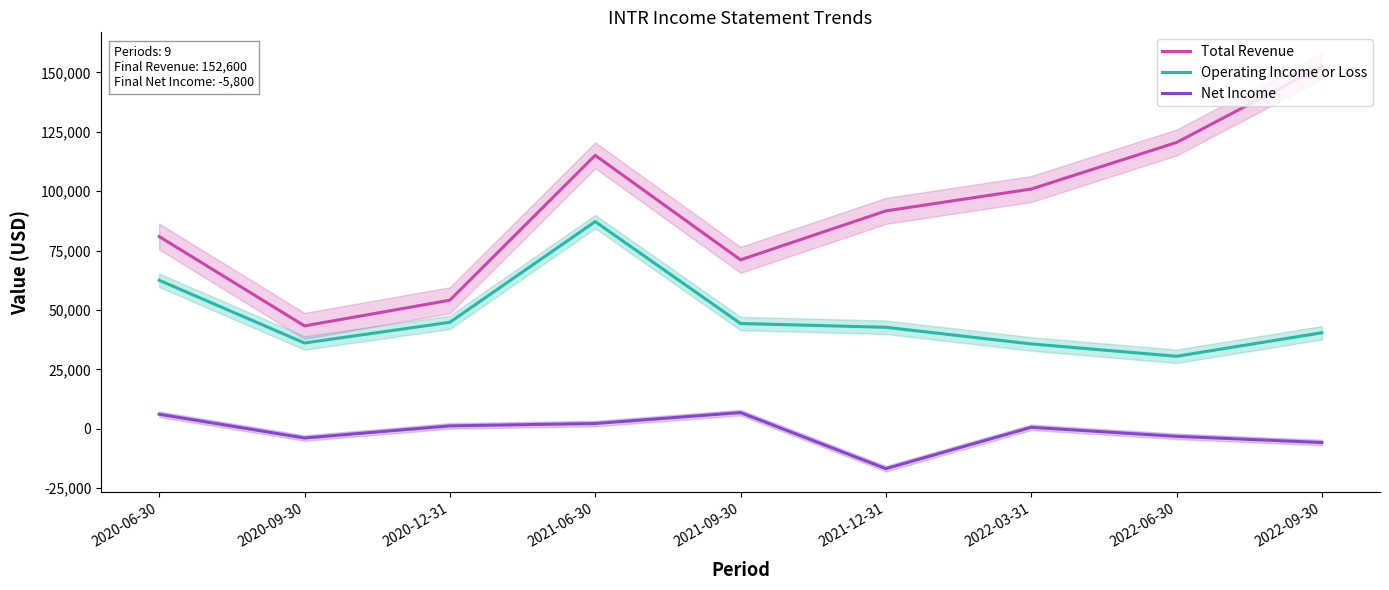

What is the highest value of the Operating Income or Loss series?

87200